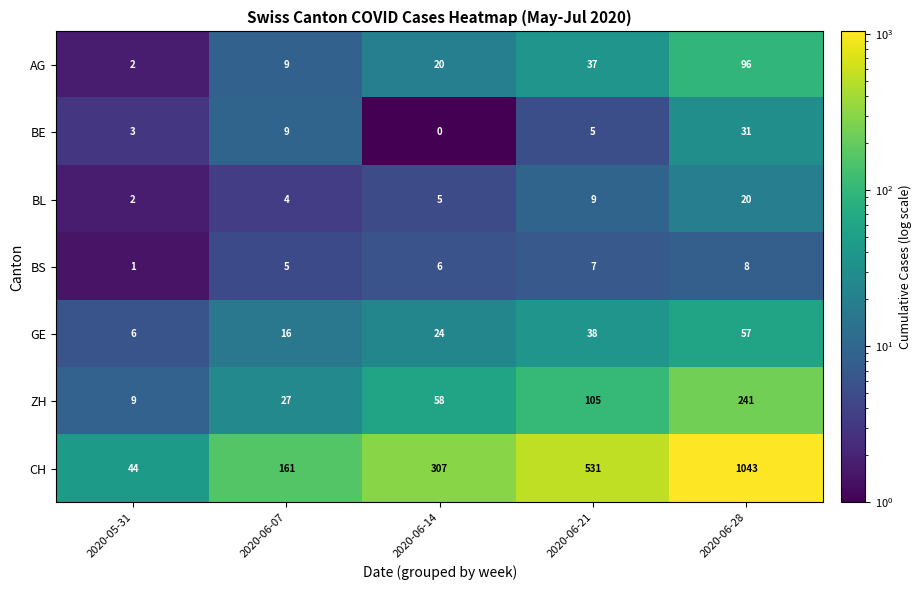

Read the BL value at 2020-06-14.

5